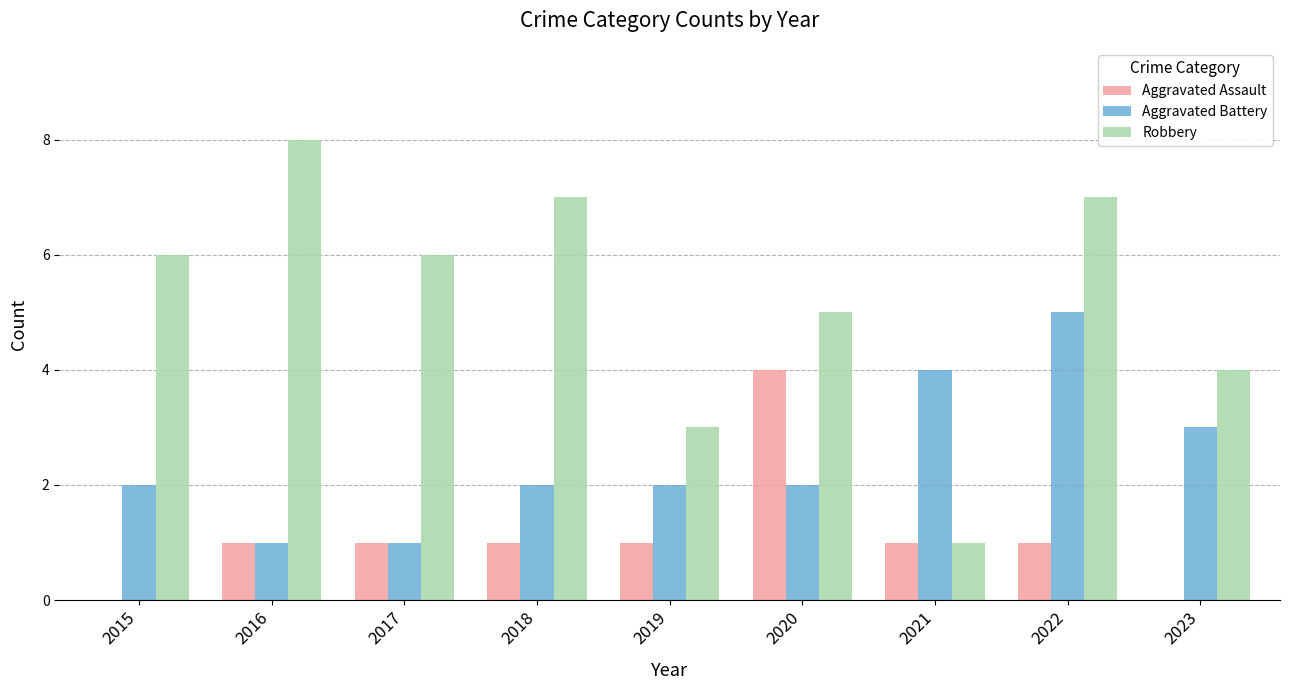

What is the average value of the Robbery series?

5